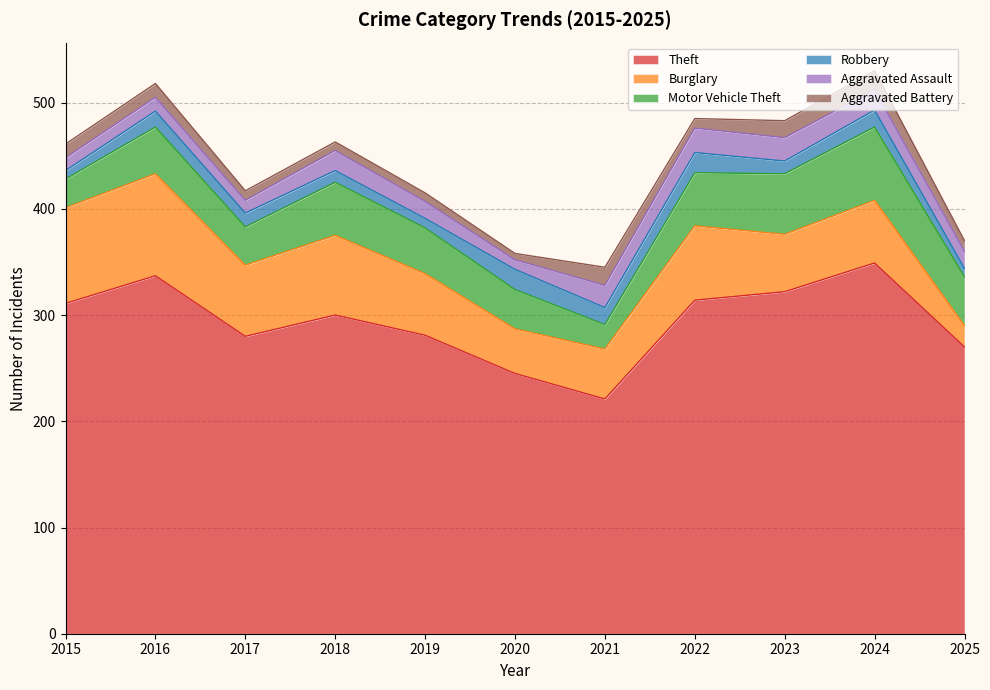

At which category is the sum across all series the highest?

2024